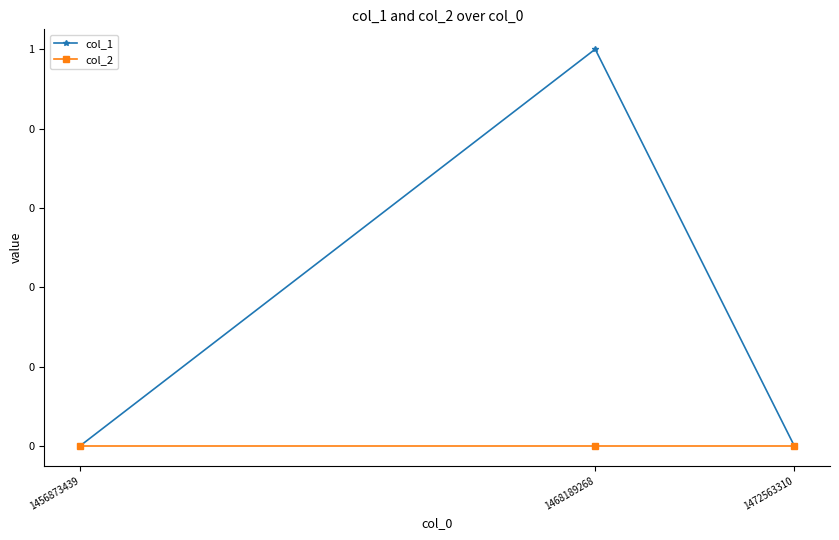

The col_1 series shows 1 at 1468189268. True or false?

True